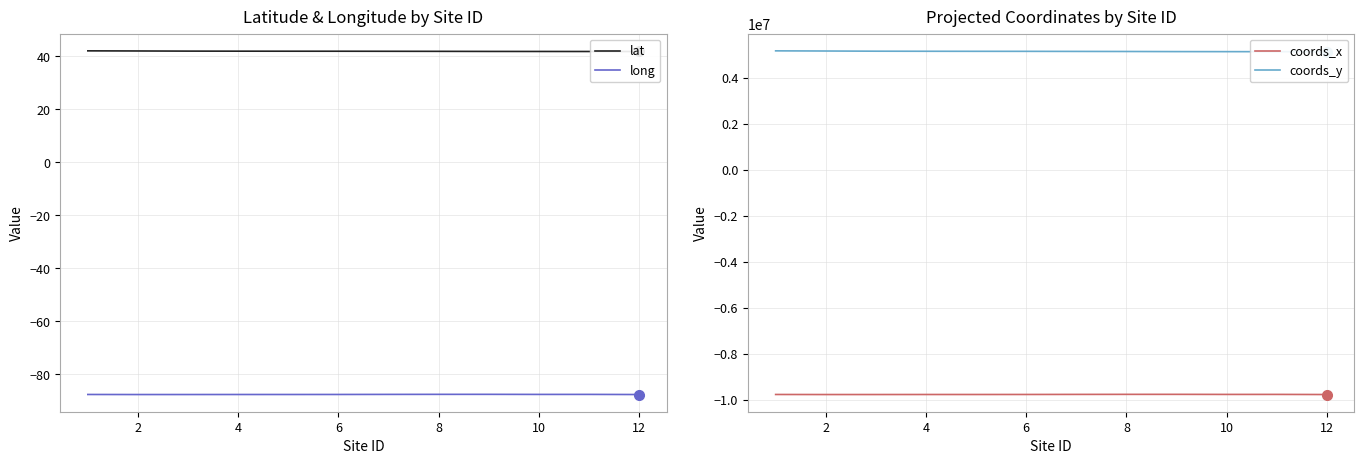

What is the minimum value for long?

-87.7